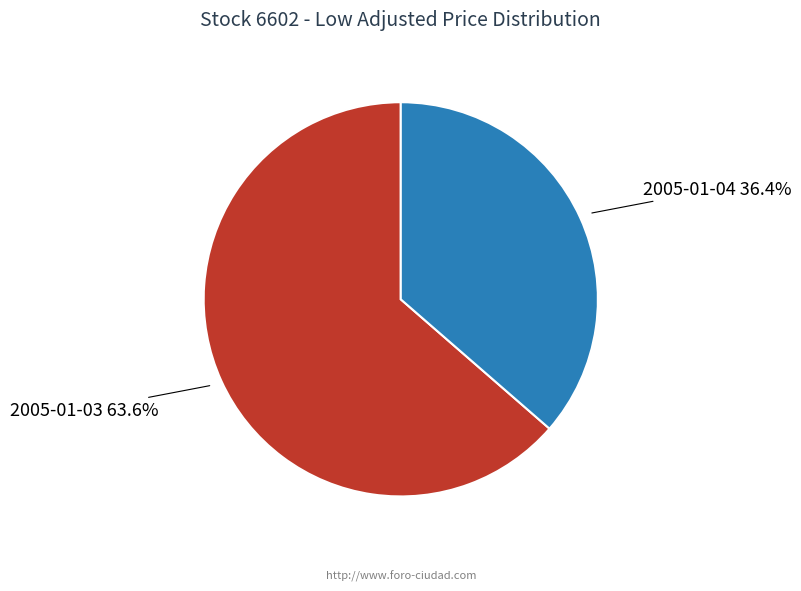

Does any single category account for the majority?

Yes